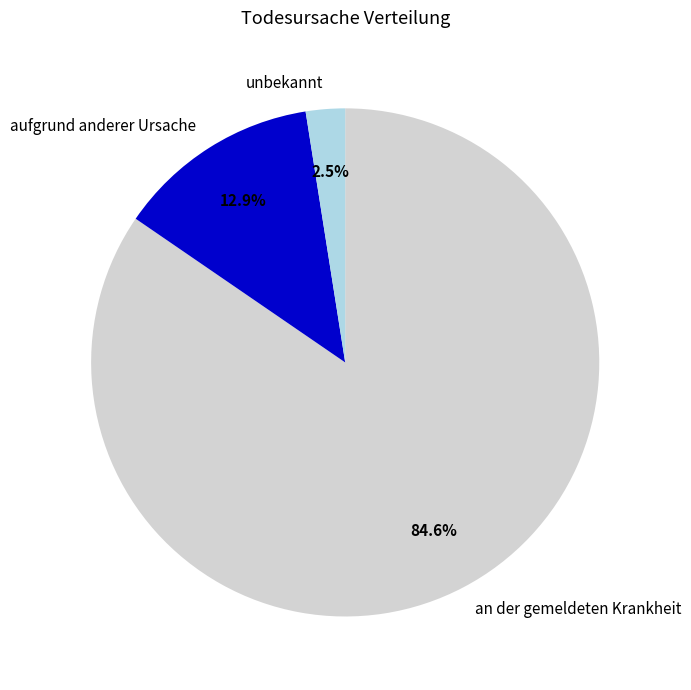

Between aufgrund anderer Ursache and an der gemeldeten Krankheit, which is larger?

an der gemeldeten Krankheit